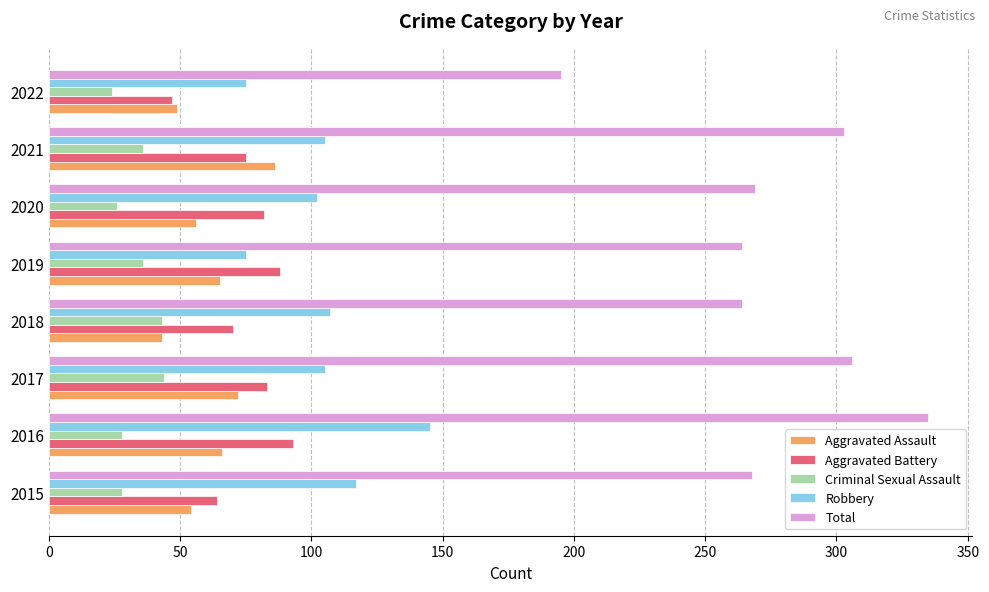

Which category has the highest value in the Aggravated Assault series?

2021